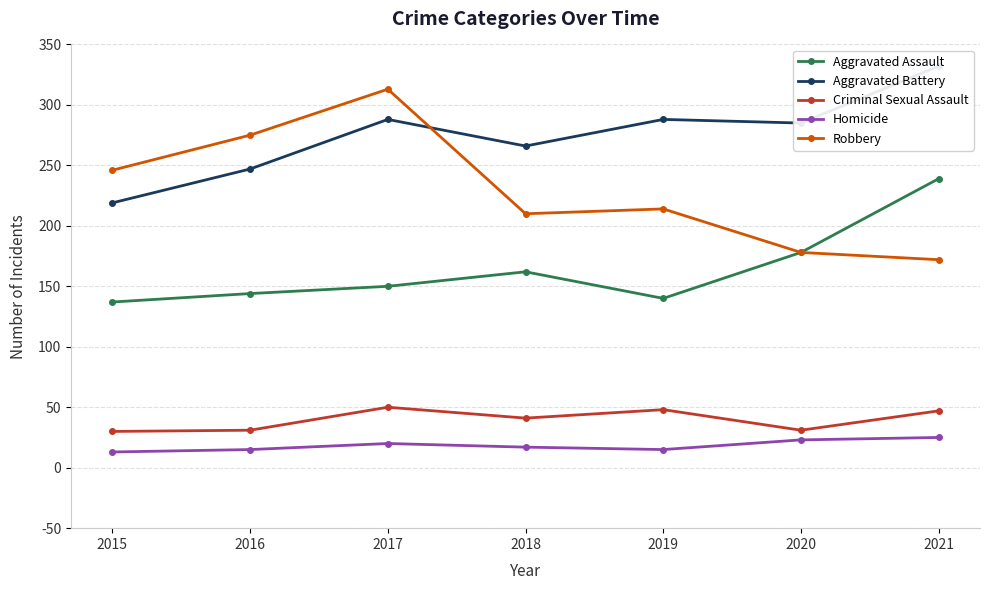

At 2017, list the series in order from smallest to largest.

Homicide, Criminal Sexual Assault, Aggravated Assault, Aggravated Battery, Robbery